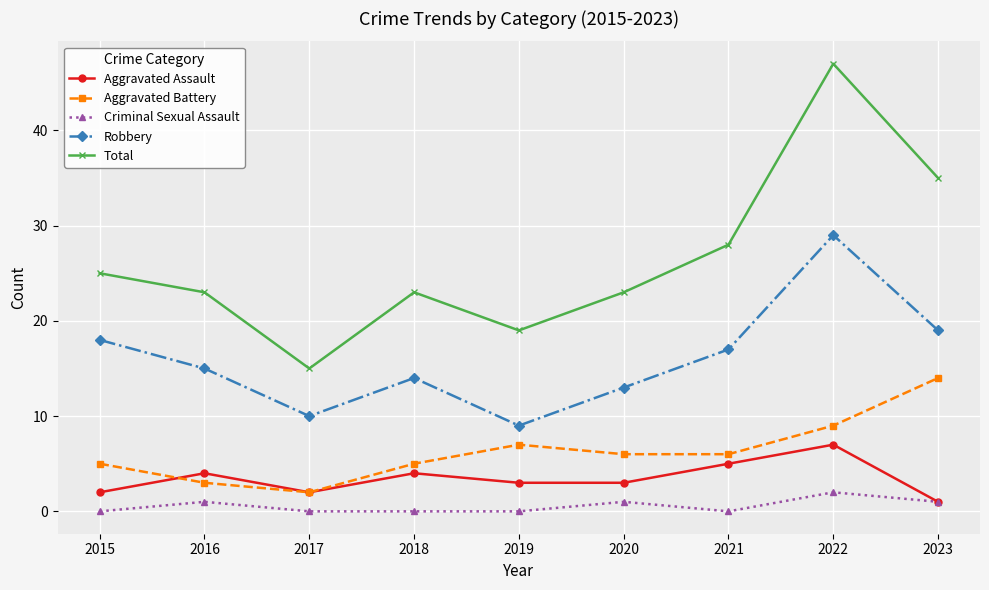

How many distinct data groups are displayed?

5